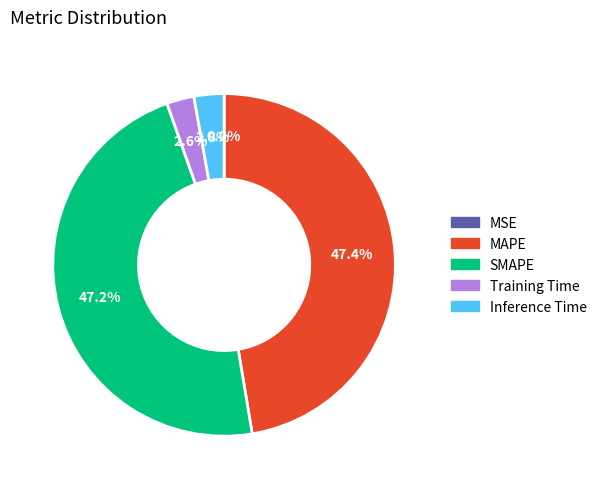

Does any single category account for the majority?

No